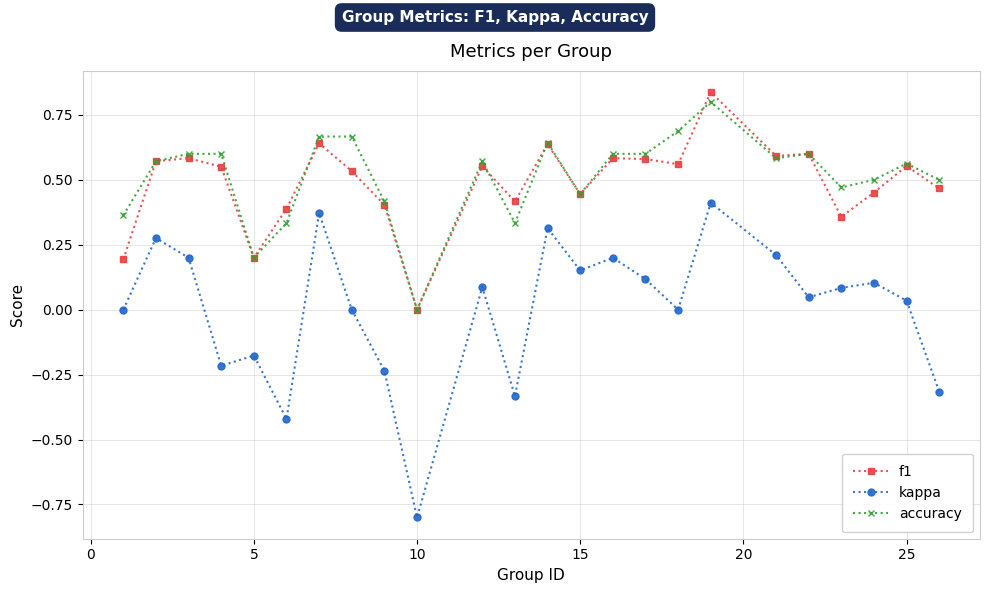

True or false: f1 and kappa cross at least once.

False